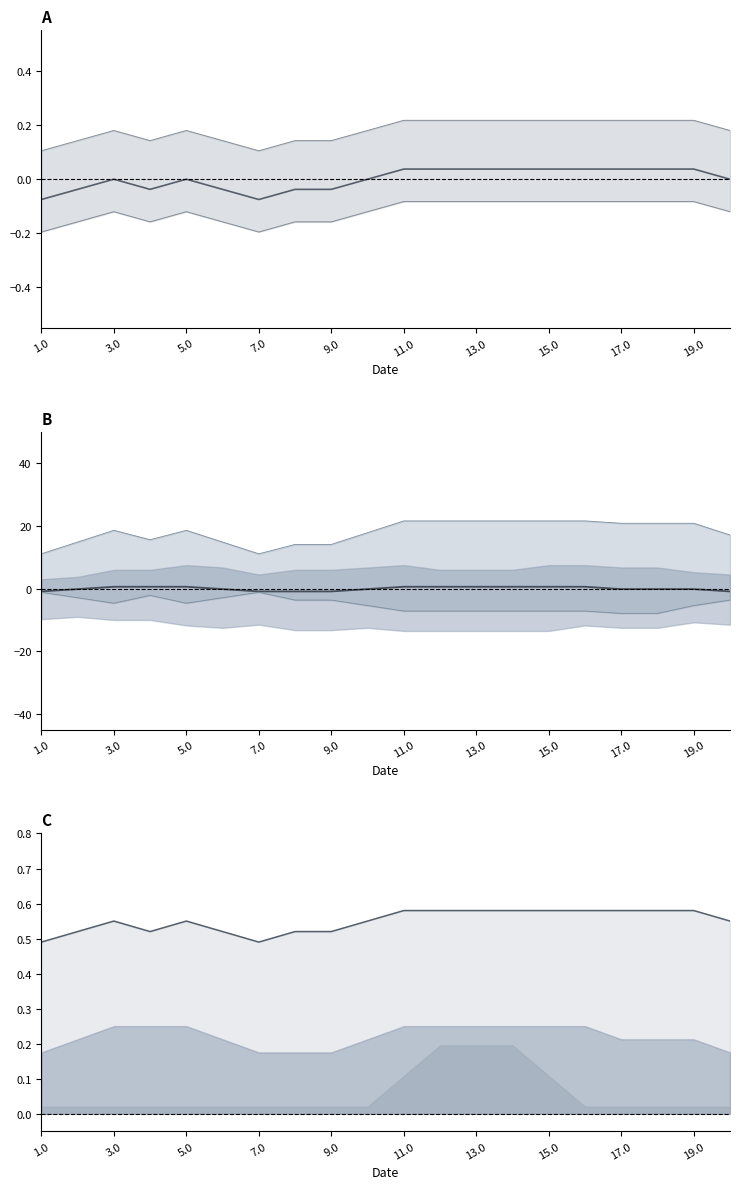

How many values in the mean_a series are below 0?

7